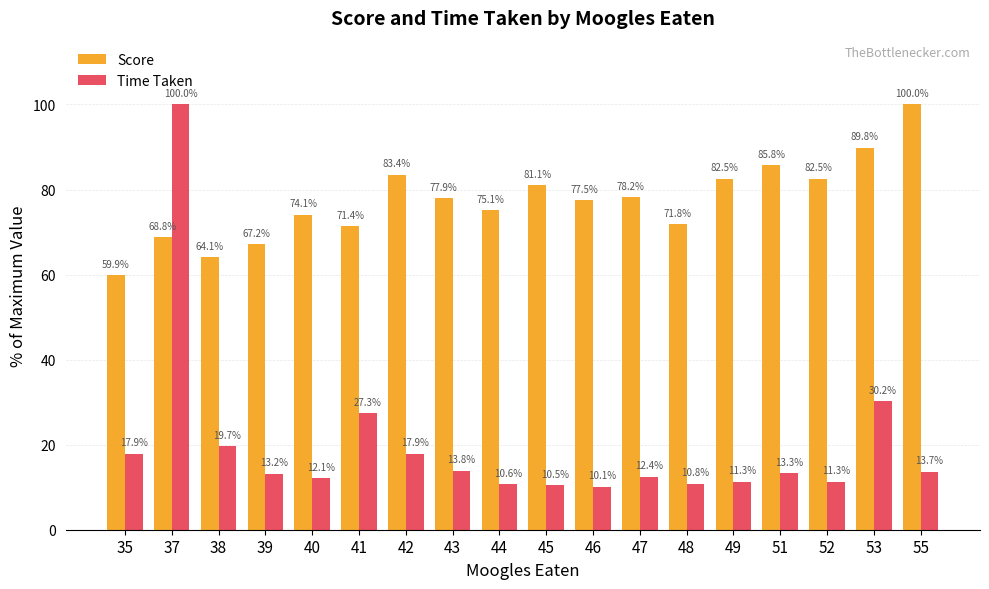

Which label corresponds to the smallest value in the chart?

46